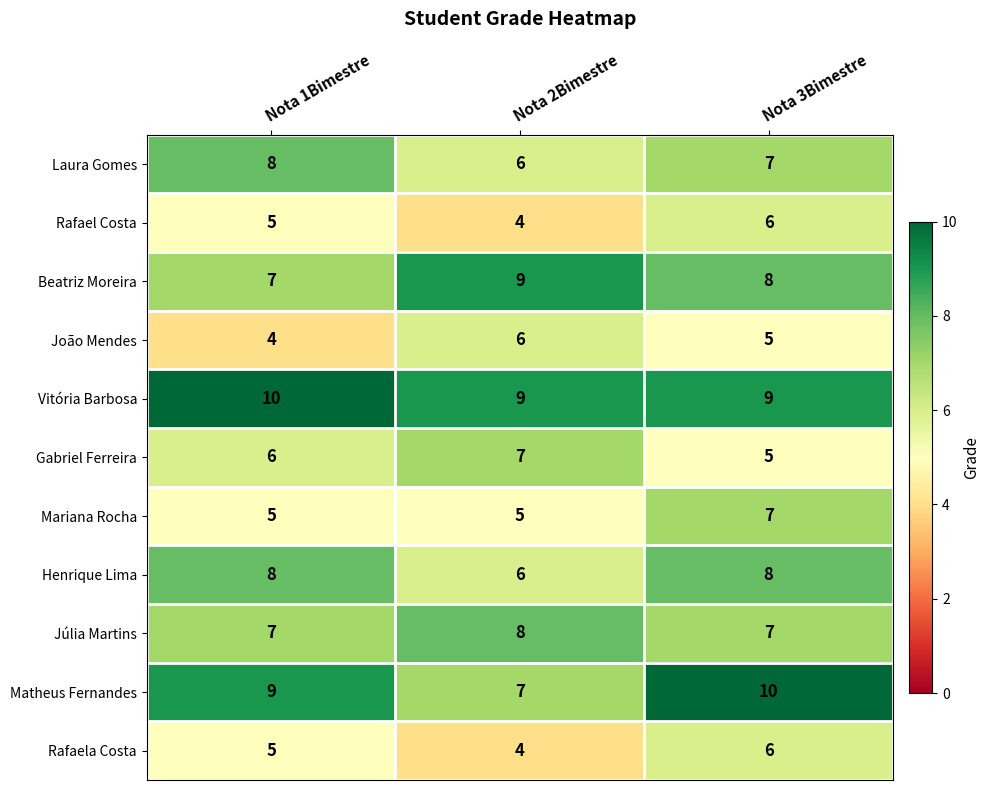

What is the maximum value shown in the chart?

10